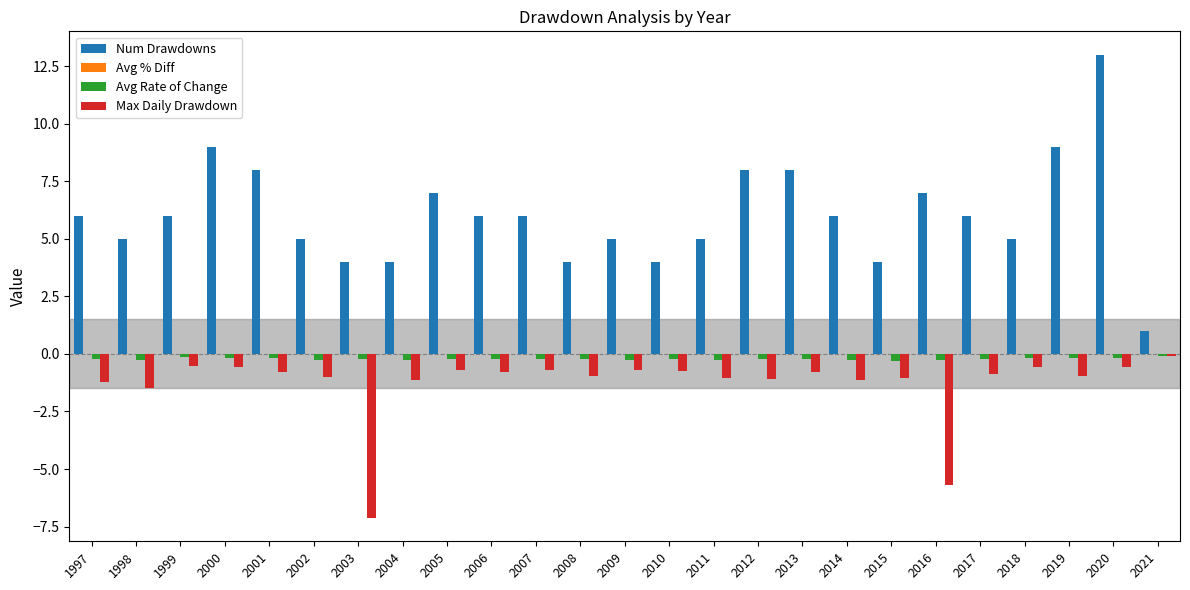

What is the average value of the Max Daily Drawdown series?

-1.3